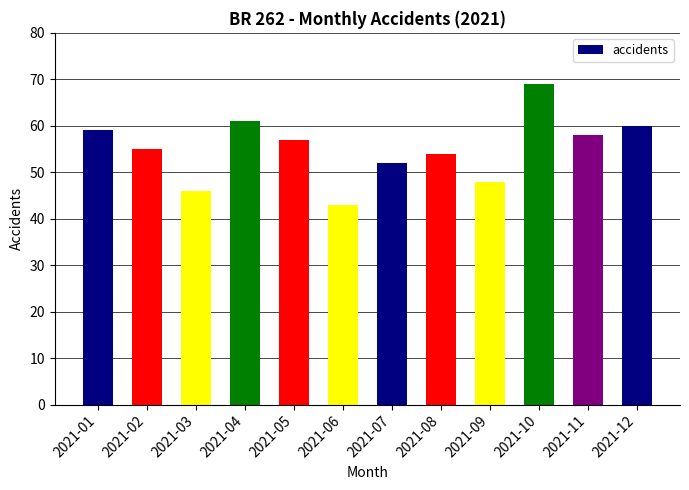

Reading left to right, what are all the values shown in this chart?

2021-01=59	2021-02=55	2021-03=46	2021-04=61	2021-05=57	2021-06=43	2021-07=52	2021-08=54	2021-09=48	2021-10=69	2021-11=58	2021-12=60